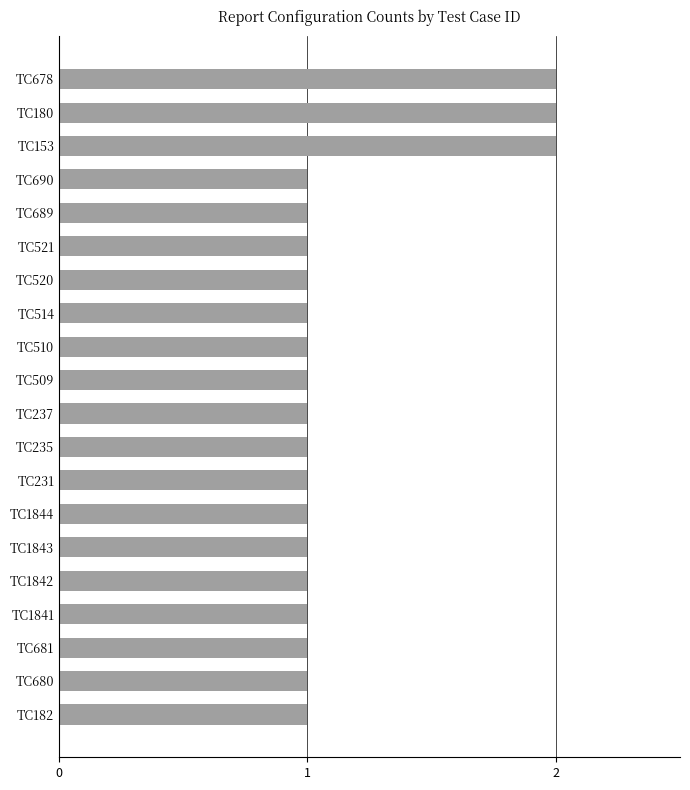

Reading bottom to top, what are all the values shown in this chart?

TC182=1	TC680=1	TC681=1	TC1841=1	TC1842=1	TC1843=1	TC1844=1	TC231=1	TC235=1	TC237=1	TC509=1	TC510=1	TC514=1	TC520=1	TC521=1	TC689=1	TC690=1	TC153=2	TC180=2	TC678=2